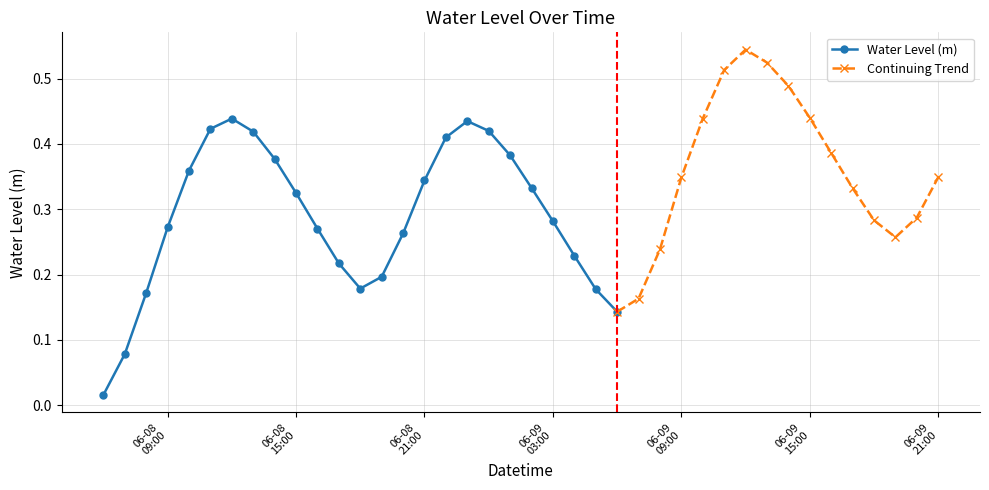

At which label is the value closest to 0?

2024-06-08 06:00:00